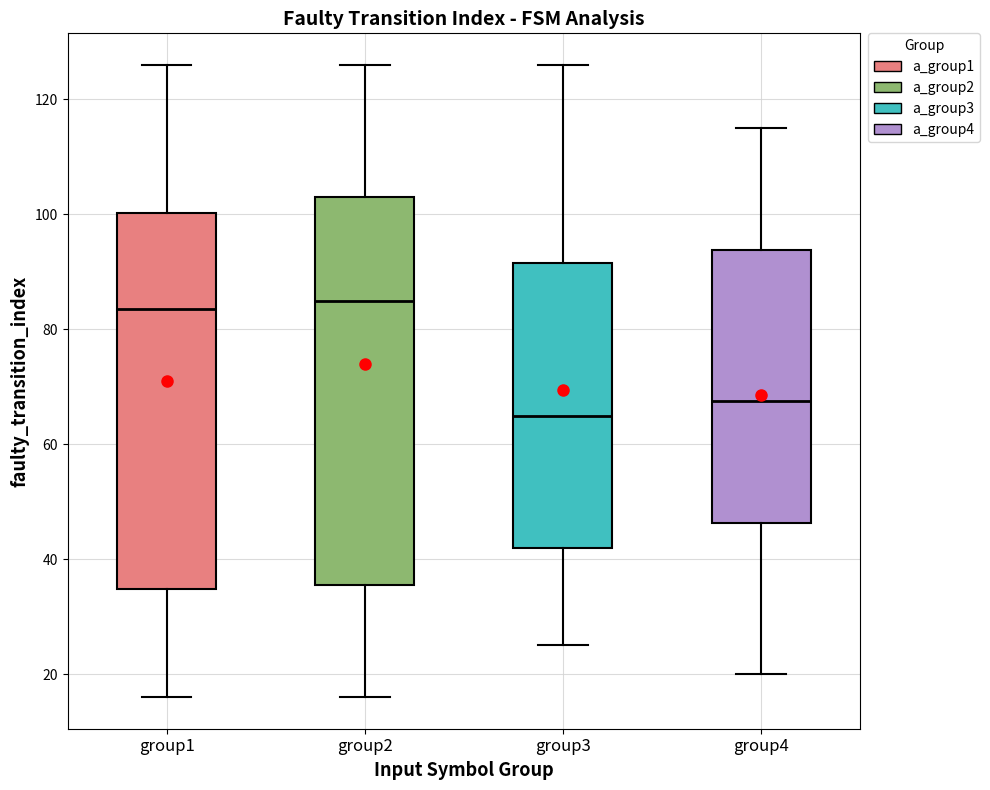

Which box is the tallest, from its lower edge to its upper edge?

group2